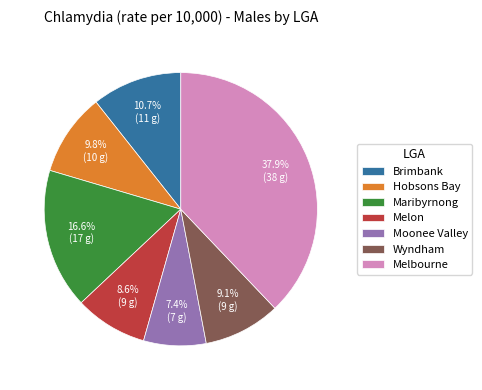

What is the smallest slice in the pie chart?

Moonee Valley